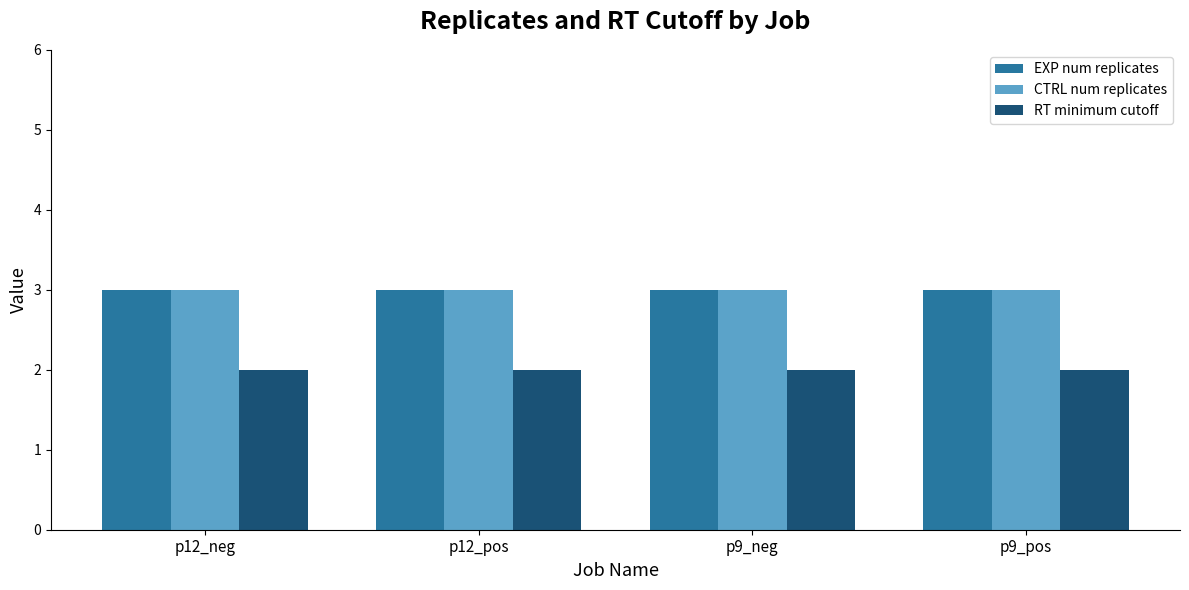

What is the lowest value of the EXP num replicates series?

3